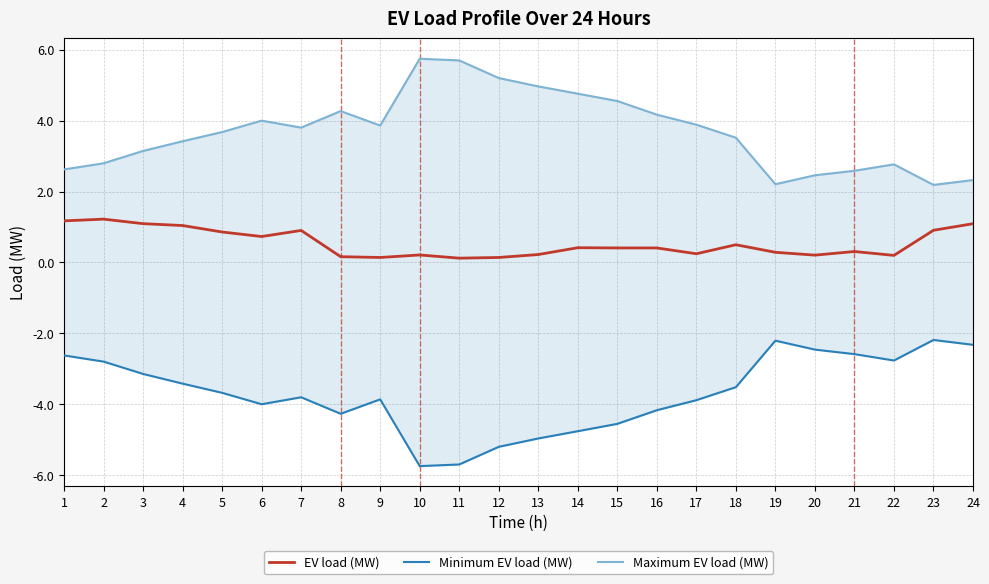

True or false: Maximum EV load (MW) has more than 2 interior local peaks.

True